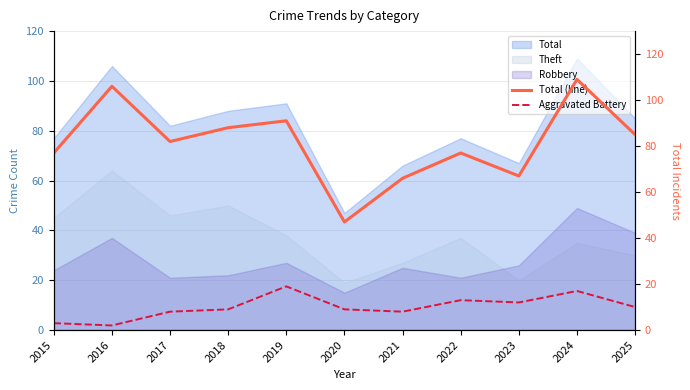

What is the difference between the Total (line) values at 2015 and 2018?

11